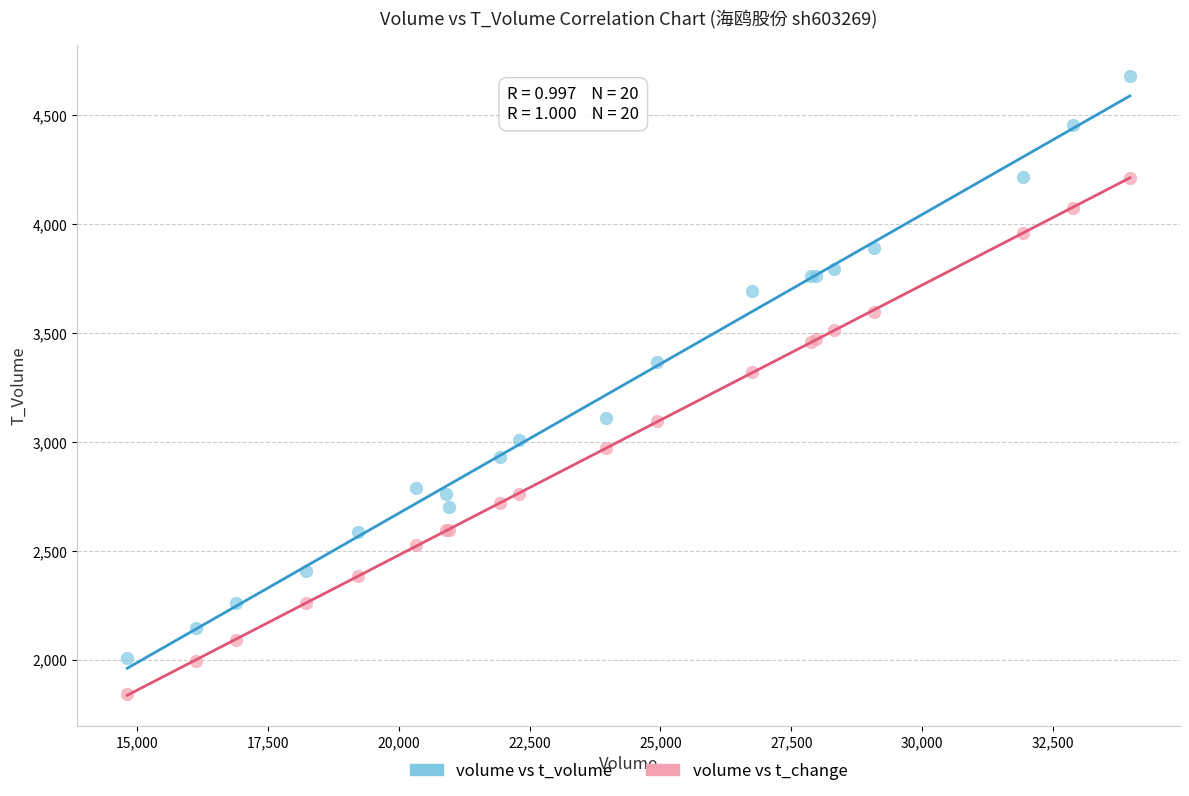

What are all the series names shown in the legend?

volume vs t_volume, volume vs t_change